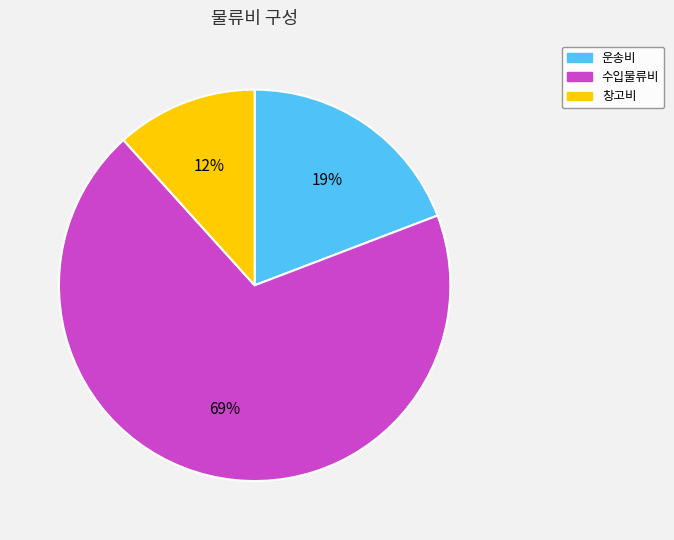

Is the sum of 수입물류비 and 운송비 greater than half?

Yes